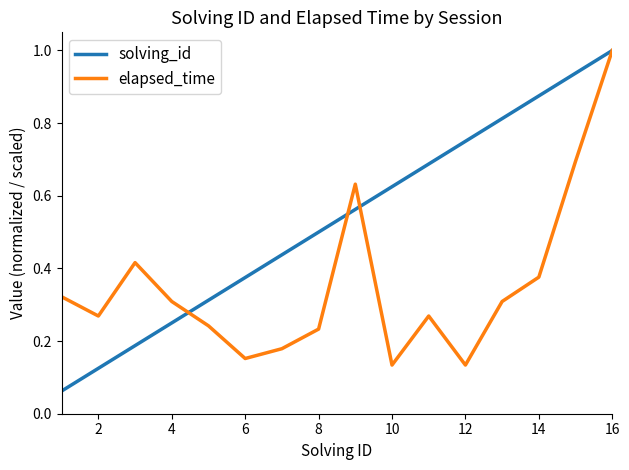

At how many categories does at least one series exceed 0?

16